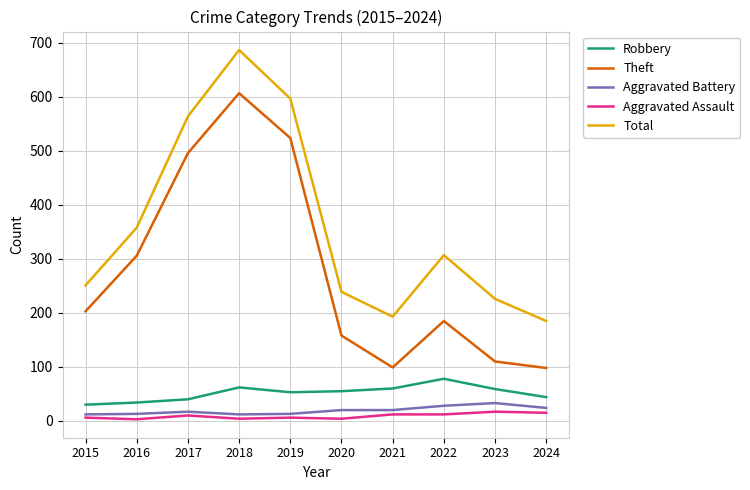

In Total, how many points are lower than both neighbors (excluding endpoints)?

1